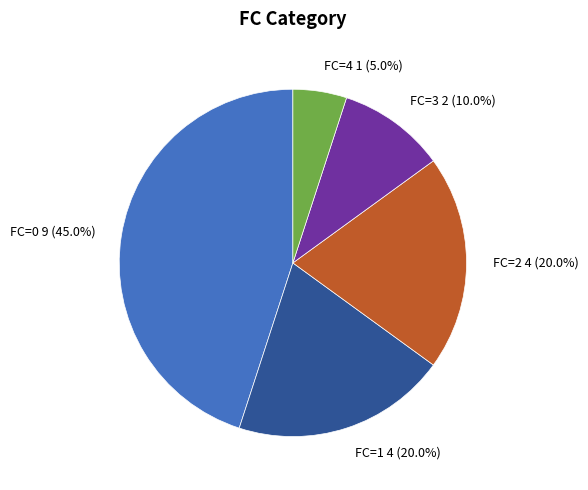

Does FC=4 1 (5.0%) account for over 50% of the chart?

No